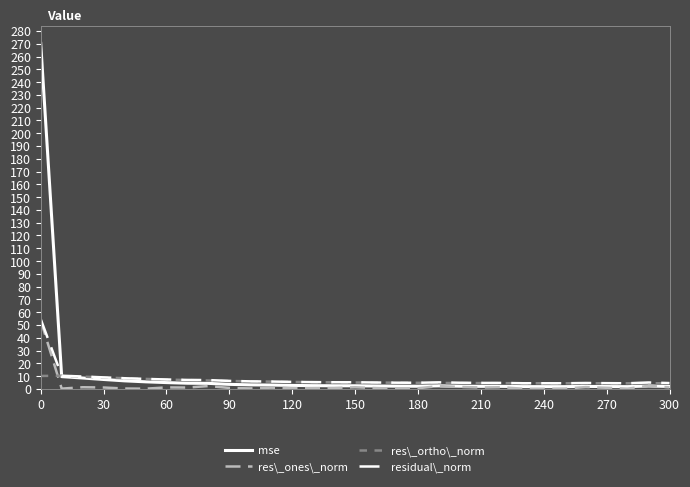

What is the highest value of the residual\_norm series?

54.5